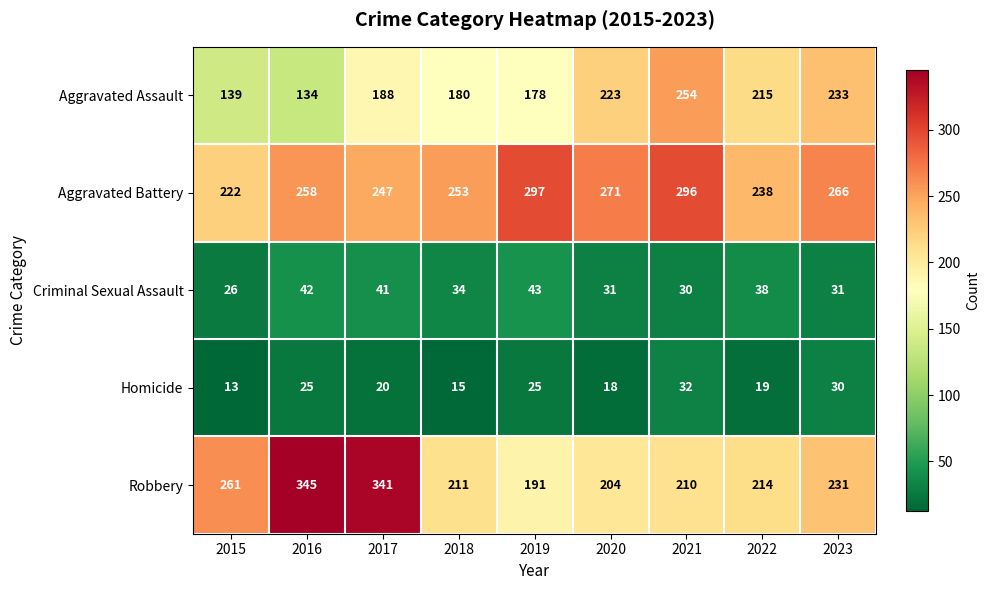

Rank the series at 2019 from highest to lowest value.

Aggravated Battery, Robbery, Aggravated Assault, Criminal Sexual Assault, Homicide